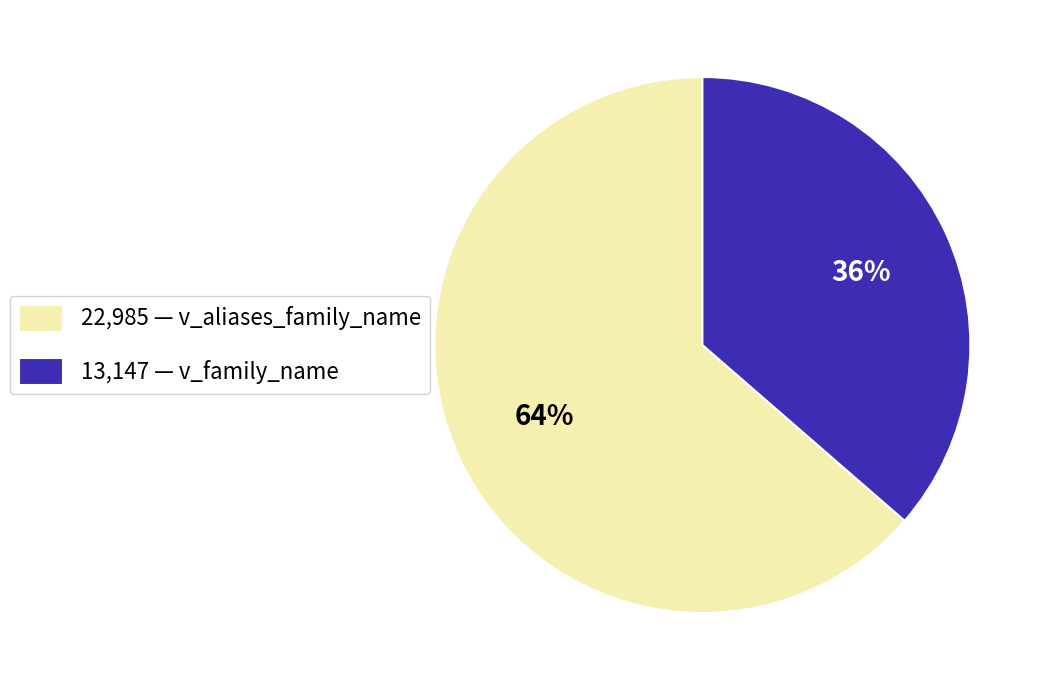

How many slices are in this pie chart?

2